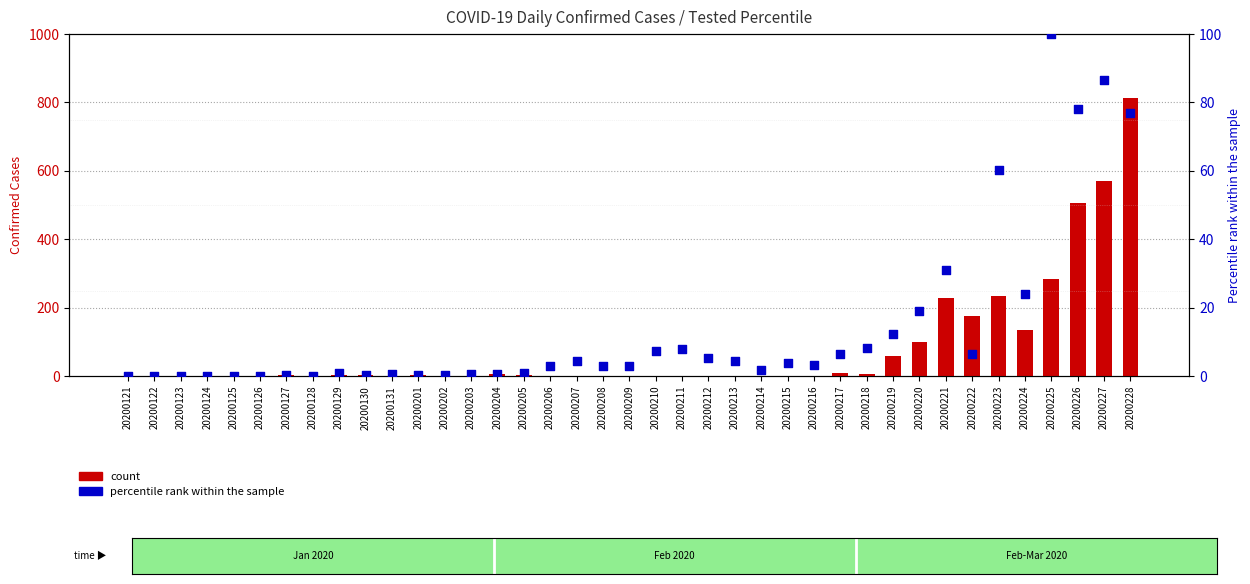

At how many categories does at least one series exceed 338?

3